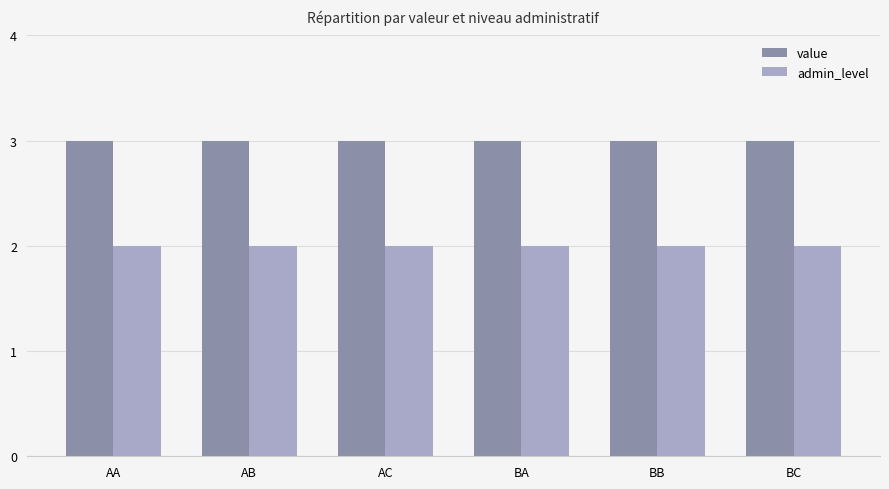

Reading right to left, what are all the values shown in this chart?

value: 3	3	3	3	3	3
admin_level: 2	2	2	2	2	2